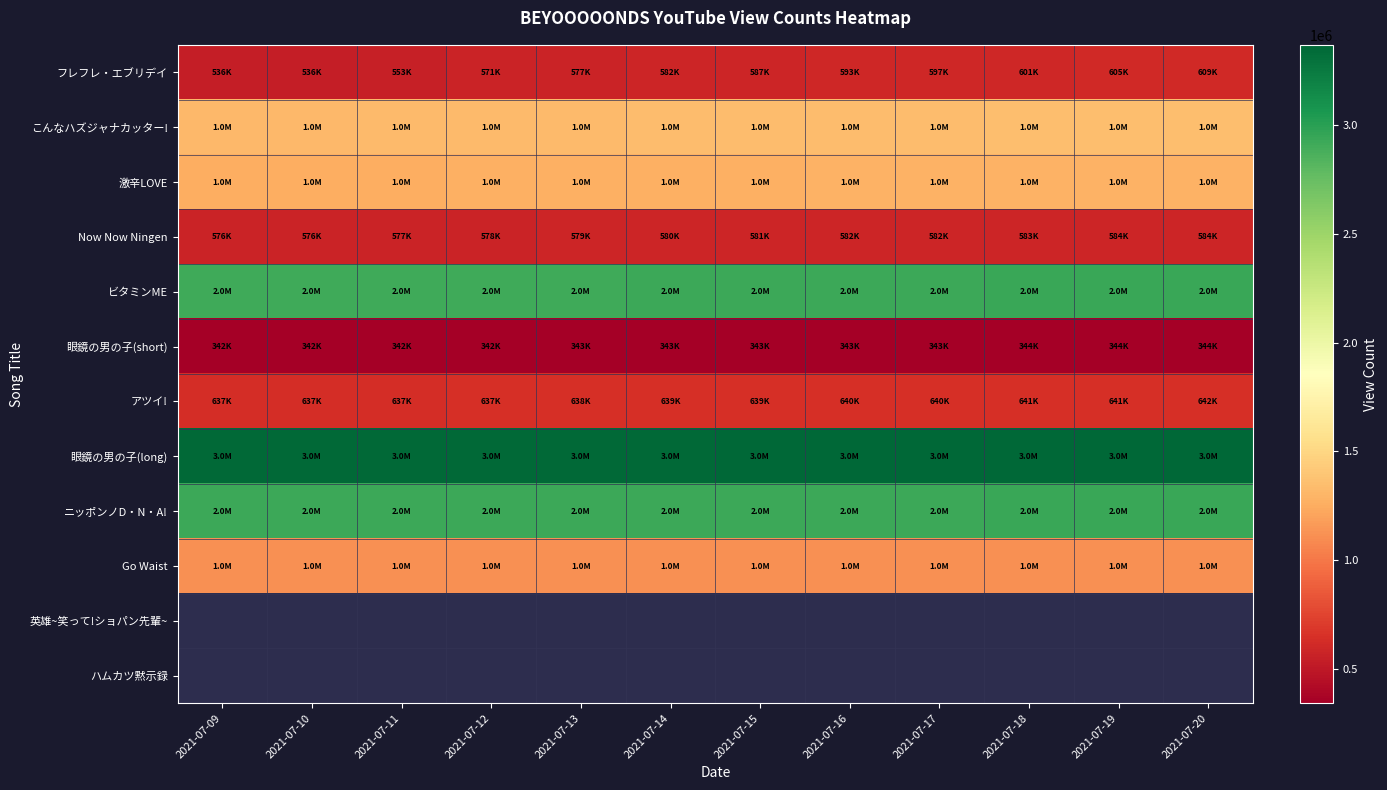

Which series changed the most between 2021-07-19 and 2021-07-20?

フレフレ・エブリデイ